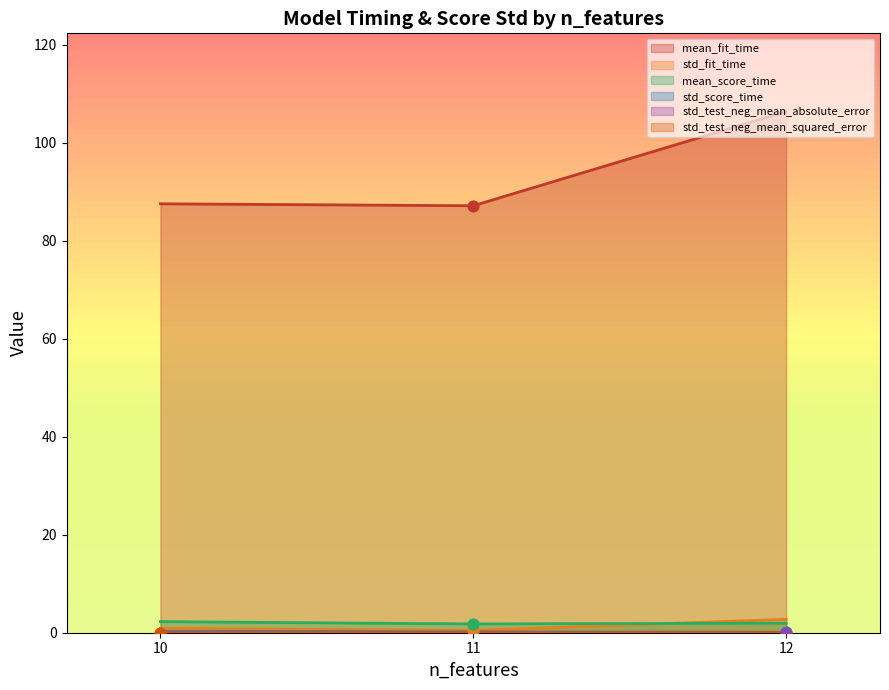

Which series reaches the minimum Y coordinate?

std_test_neg_mean_absolute_error